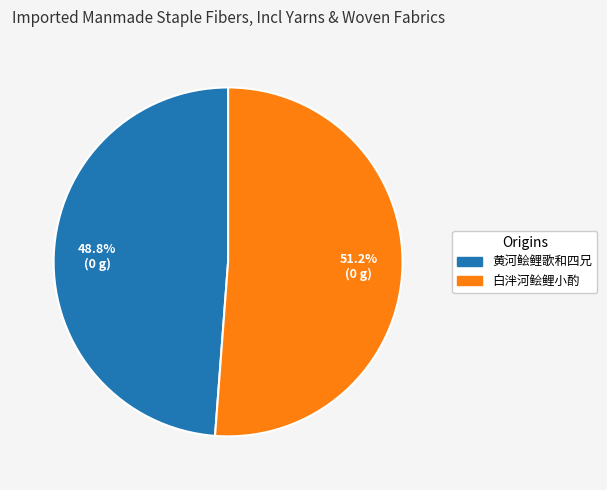

What percentage is NOT represented by 白泮河鲙鲤小酌?

48.8%